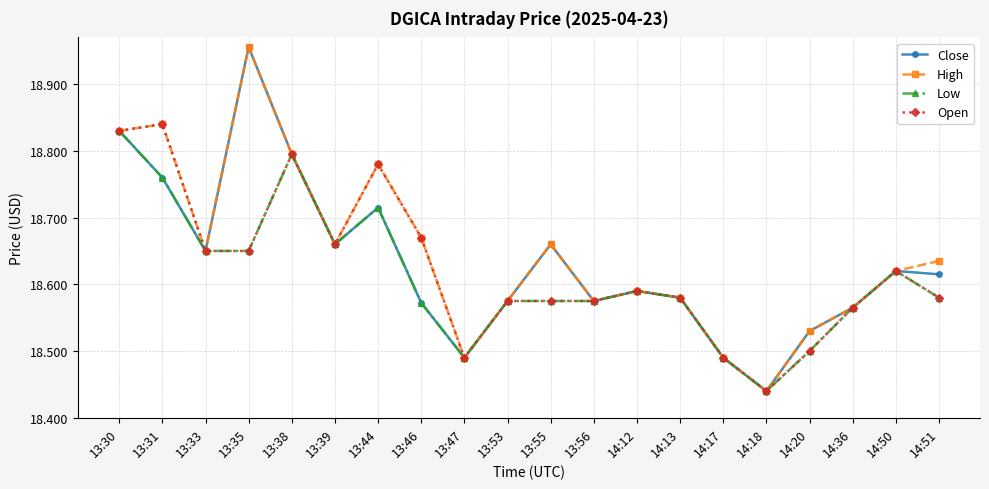

What are all the series names shown in the legend?

Close, High, Low, Open